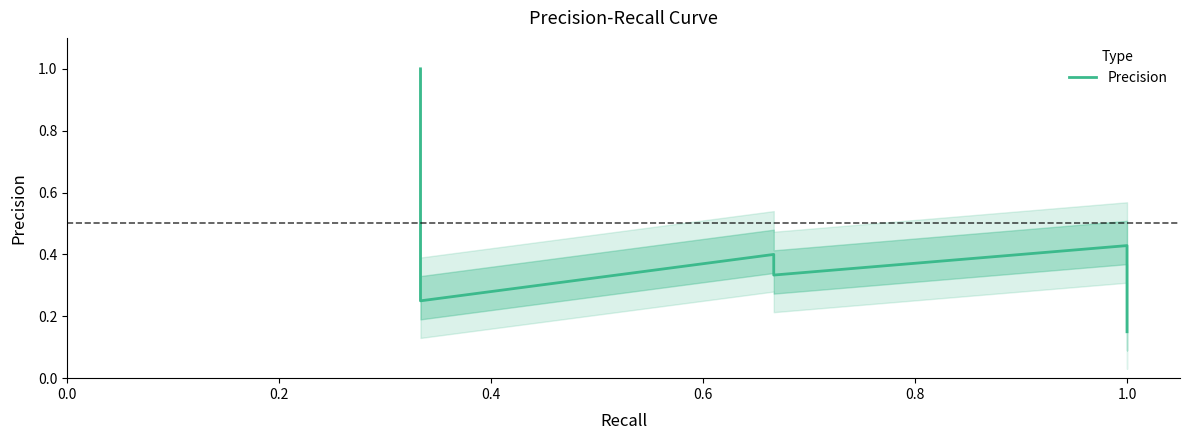

What is the label of the 8th point from the right?

1.0